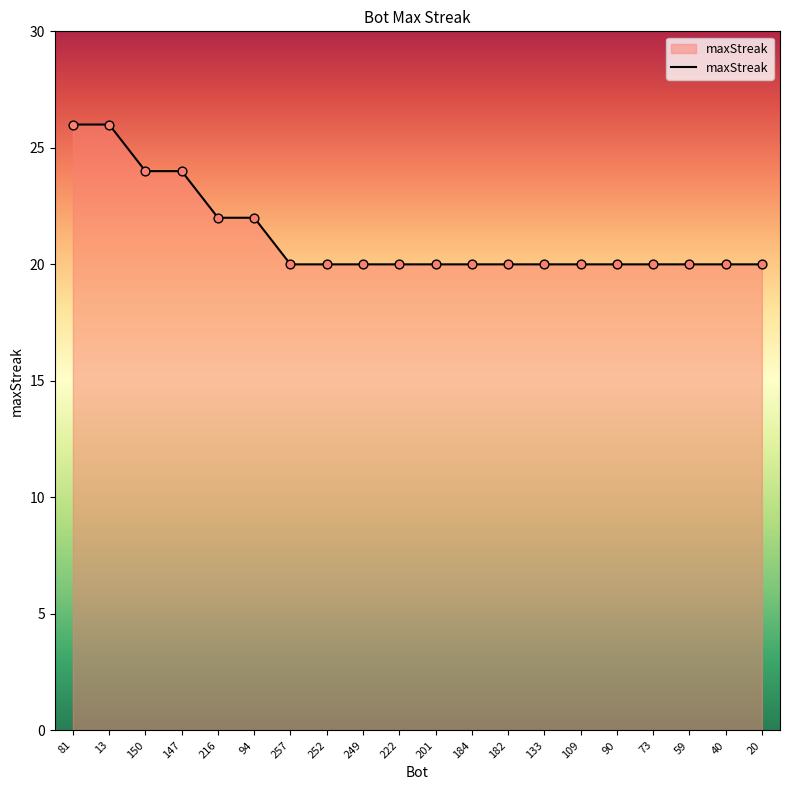

What is the change in value from 150 to 59?

-4